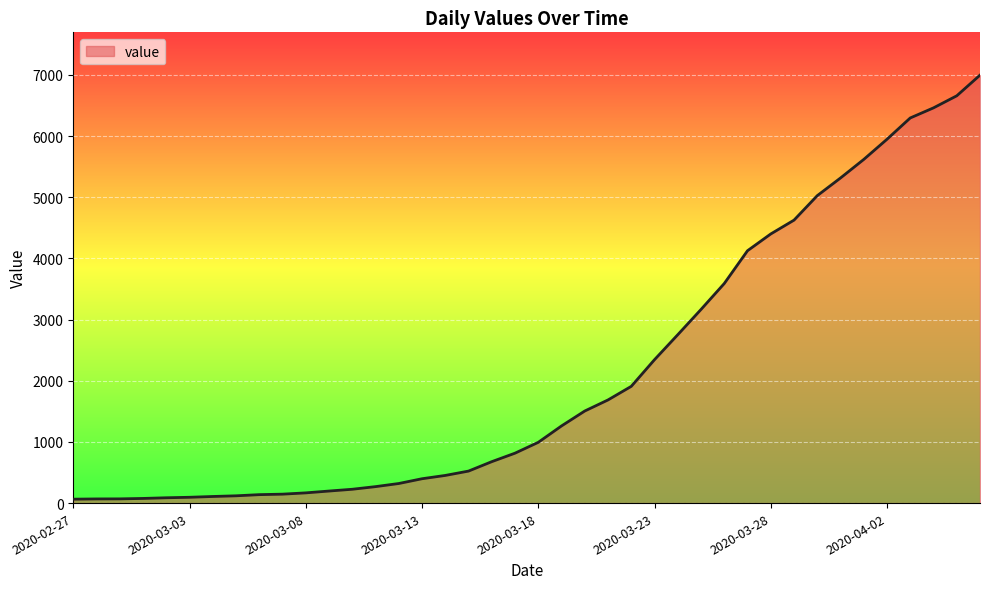

What is the maximum value shown in the chart?

6995